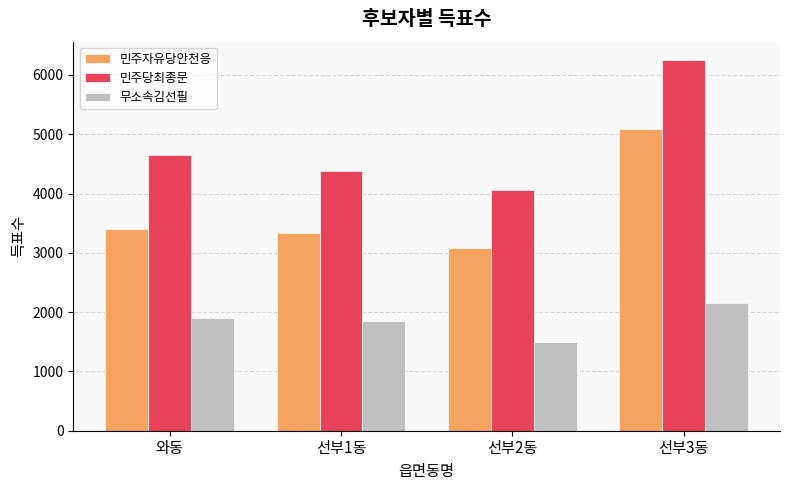

Reading right to left, what are all the values shown in this chart?

민주자유당안천응: 선부3동=5084	선부2동=3080	선부1동=3330	와동=3410
민주당최종문: 선부3동=6249	선부2동=4057	선부1동=4387	와동=4648
무소속김선필: 선부3동=2147	선부2동=1504	선부1동=1856	와동=1897